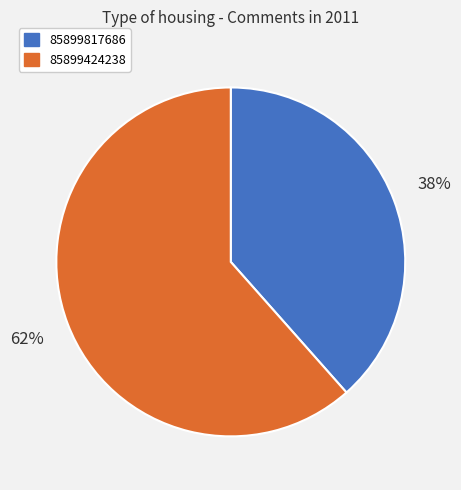

To the nearest percent, what portion does 85899424238 represent?

62%